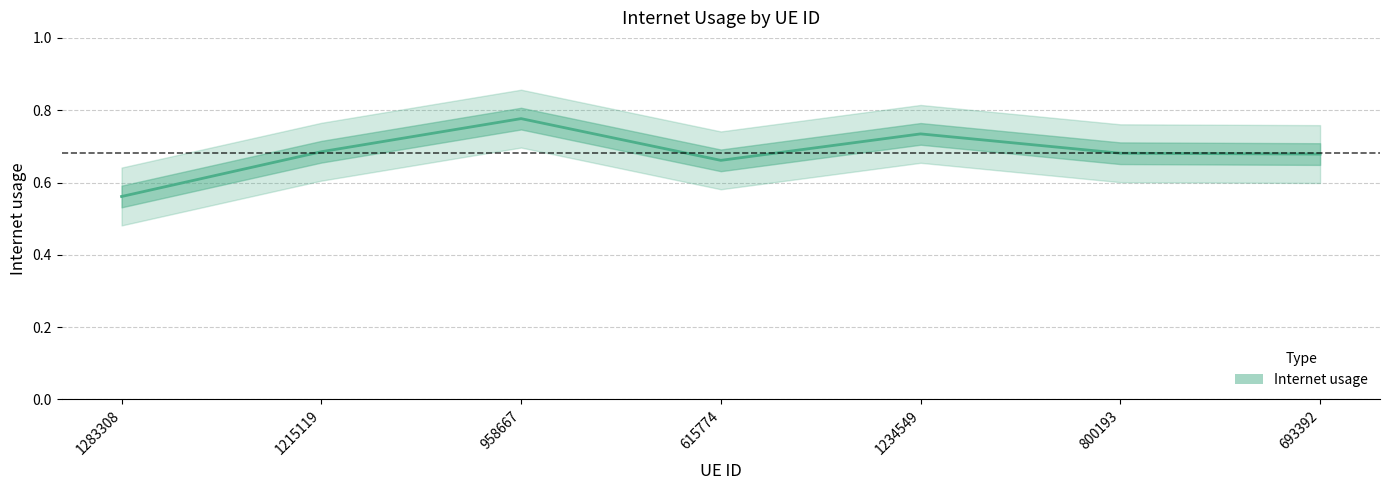

At which category does the chart reach its peak across all series?

958667